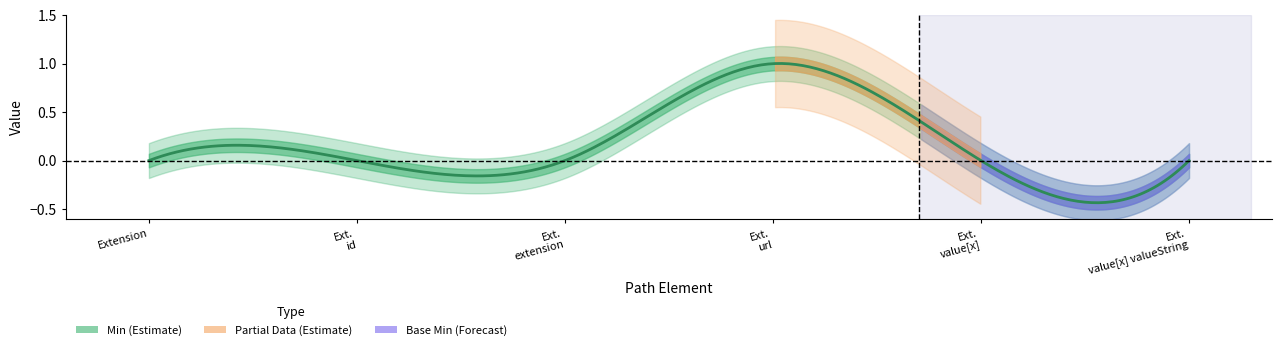

What is the sum of all Base Min values?

1